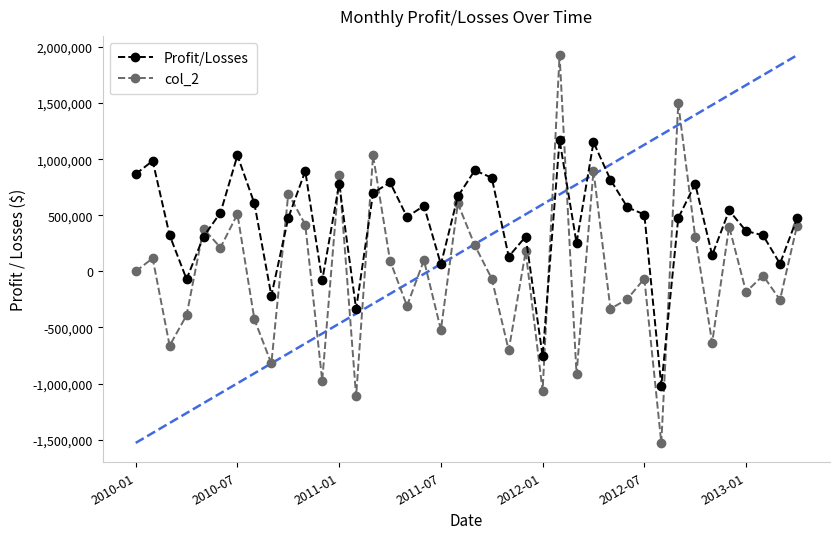

What is the lowest value of the col_2 series?

-1529236